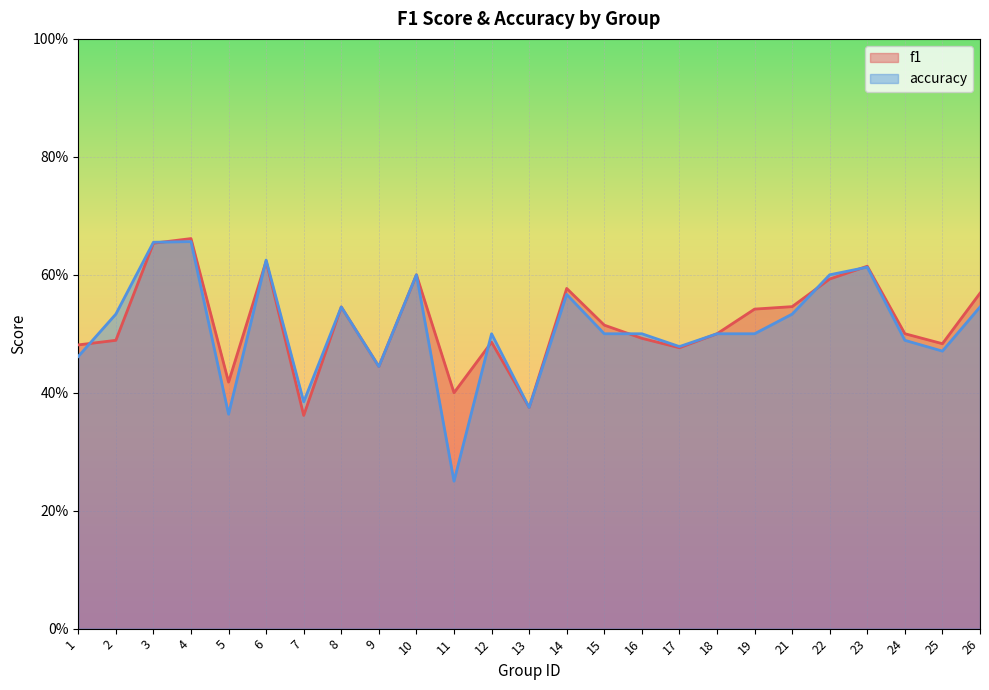

What value does the accuracy series have at 5?

0.4